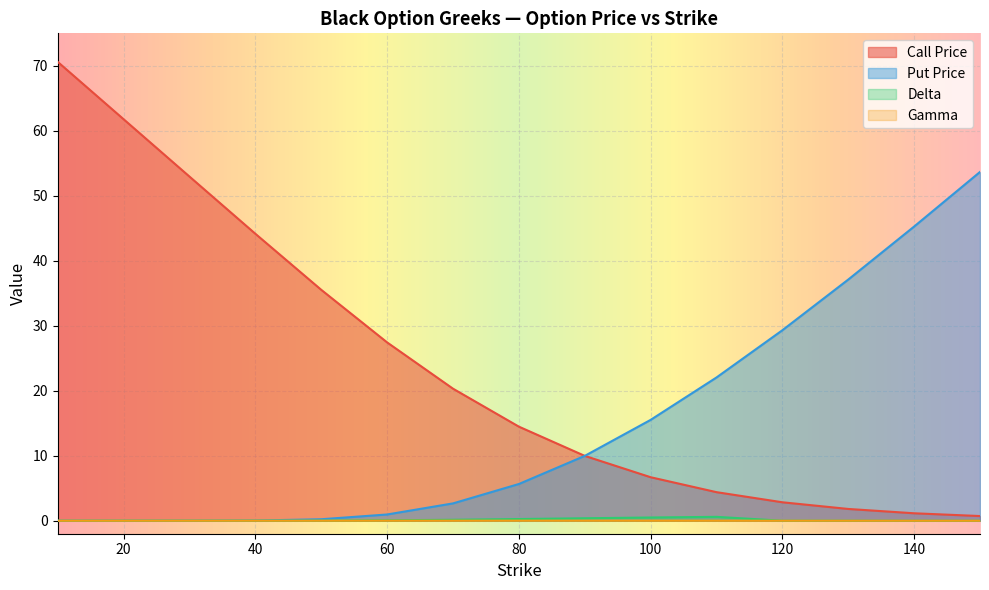

True or false: Call Price has a value of 3.1 at 80.

False